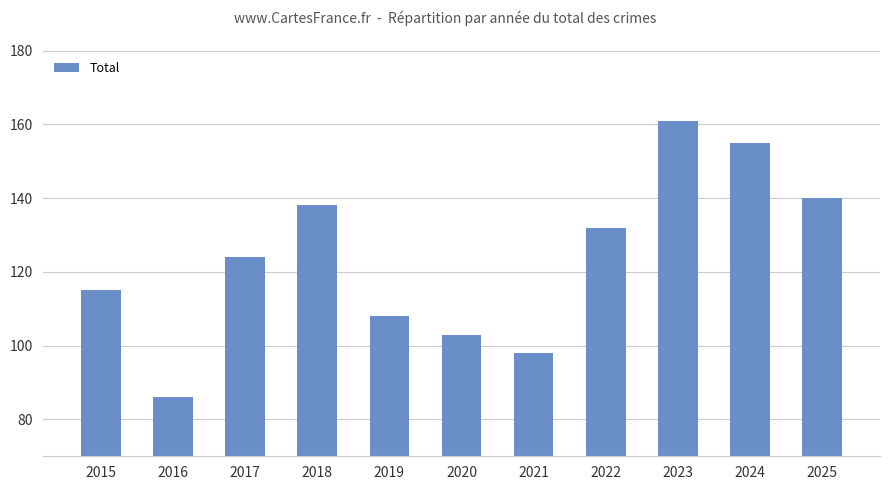

List the labels in order of value, largest first.

2023, 2024, 2025, 2018, 2022, 2017, 2015, 2019, 2020, 2021, 2016